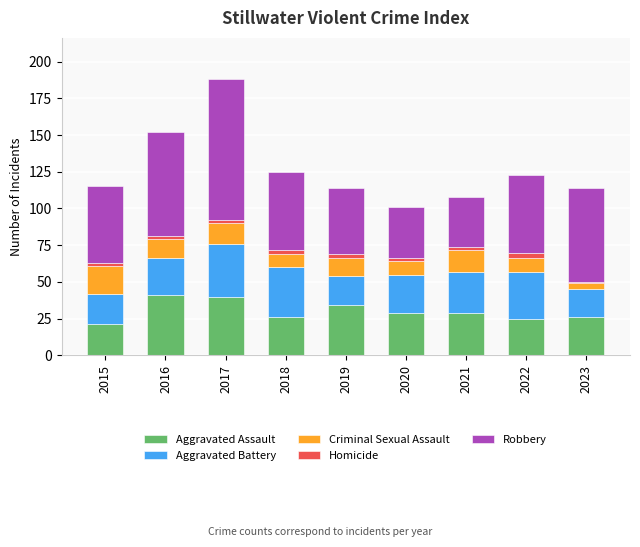

What is the highest value of the Aggravated Assault series?

41